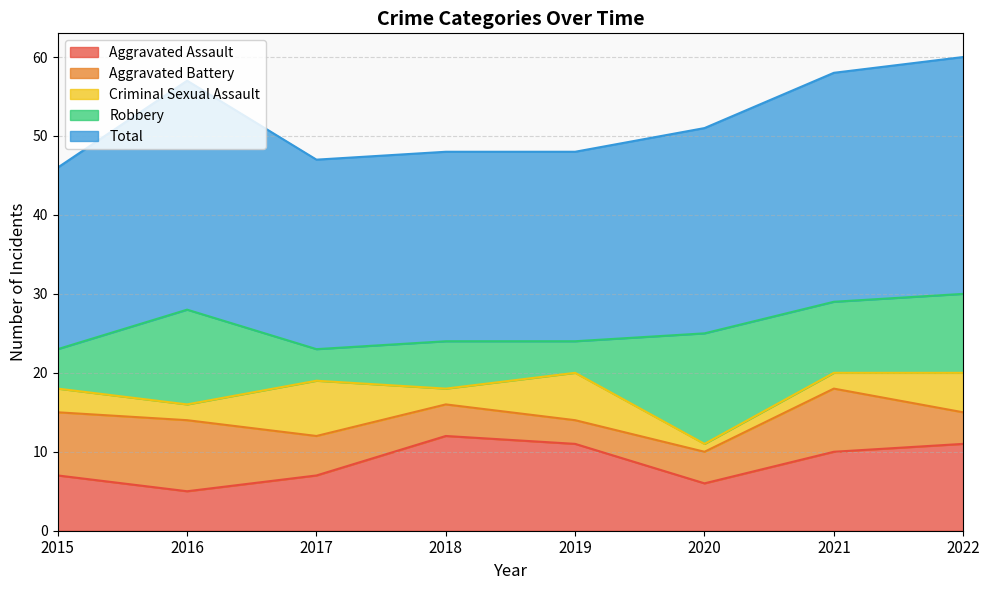

Count the Criminal Sexual Assault values in the range 2 to 6.

6